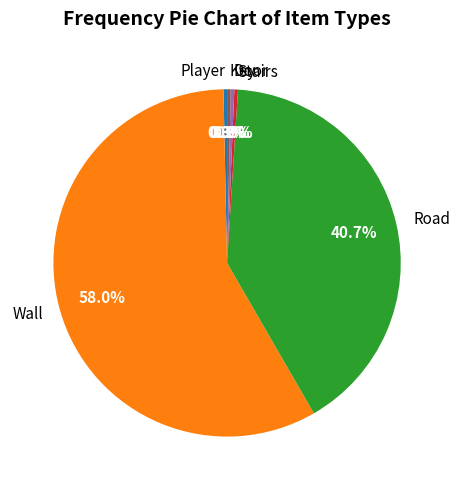

What percentage is the Stairs slice, to the nearest percent?

0%